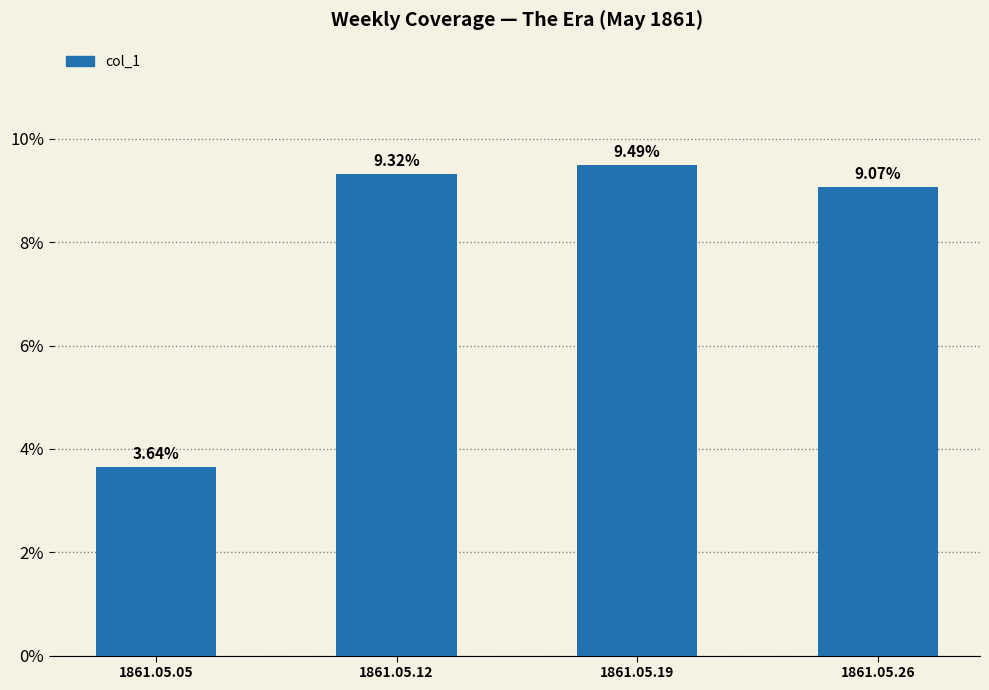

Does the chart contain any negative values?

No